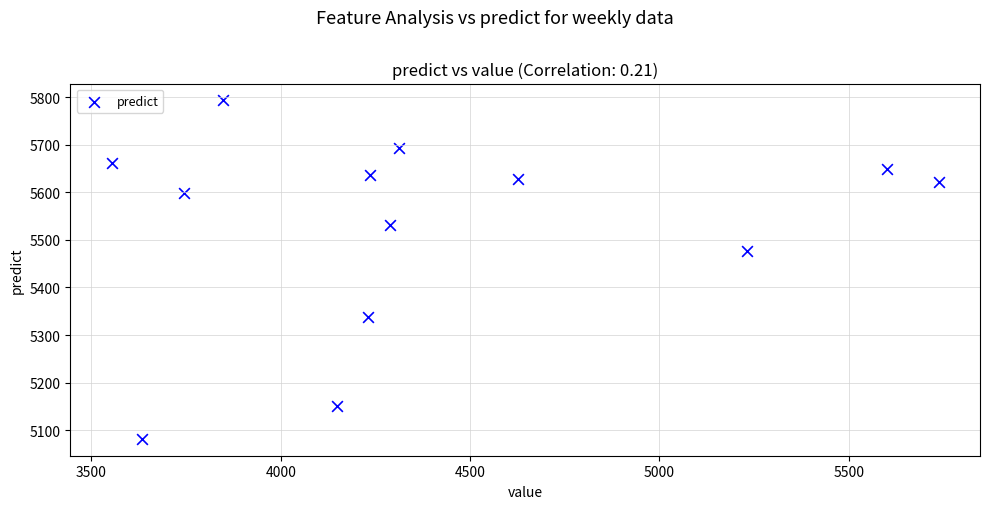

What is the range of Y values (max minus min)?

711.0